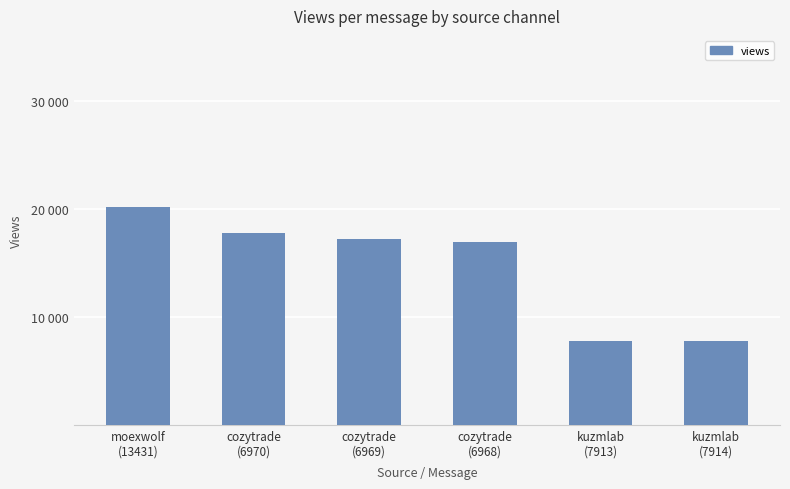

Are the bars horizontal?

No